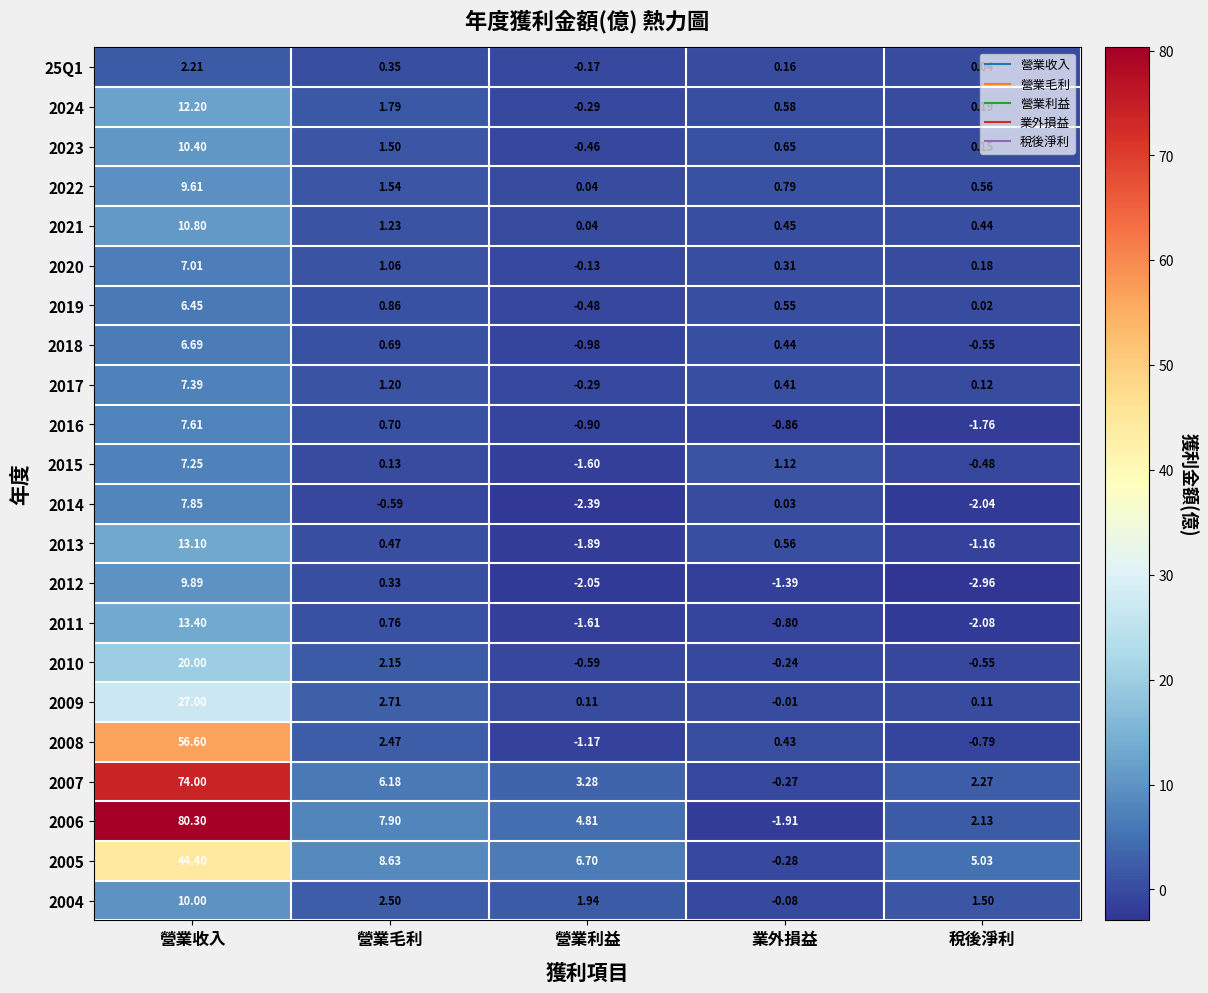

At which category is the sum across all series the highest?

營業收入